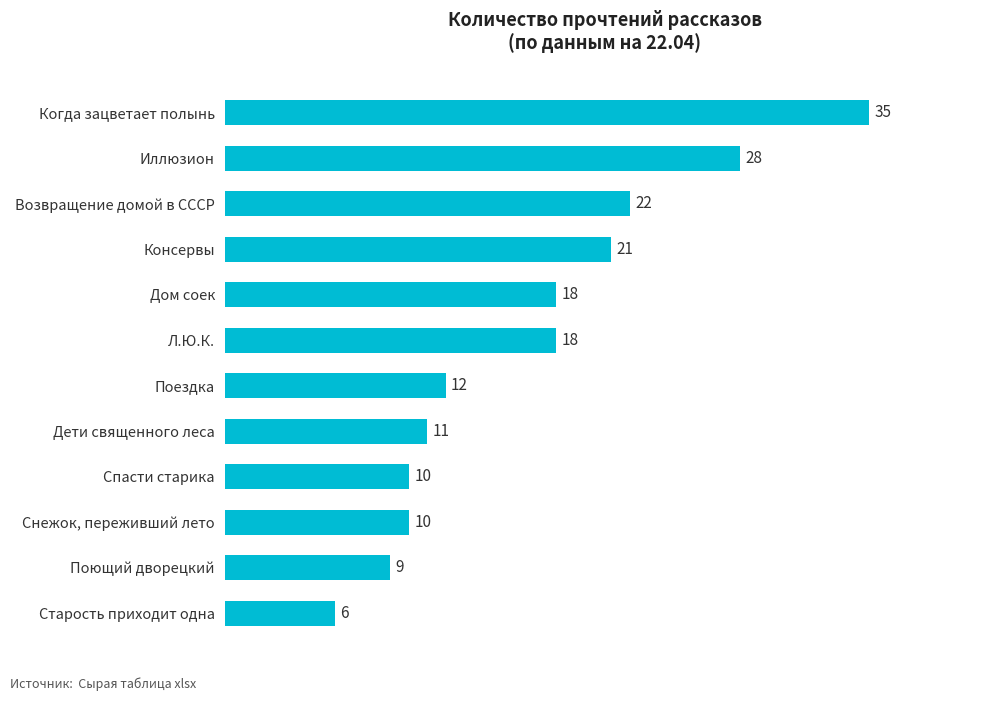

What is the sum of the values at Консервы and Л.Ю.К.?

39